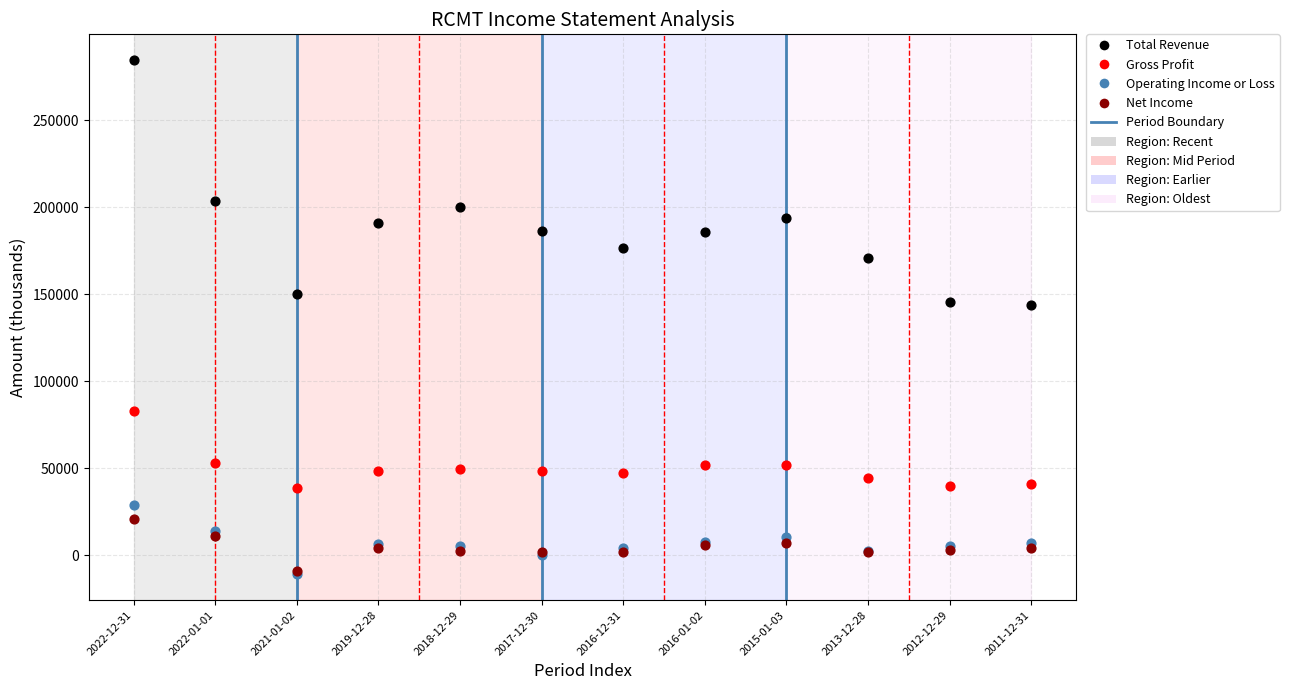

In the Total Revenue series, what Y value is closest to 214250?

203900